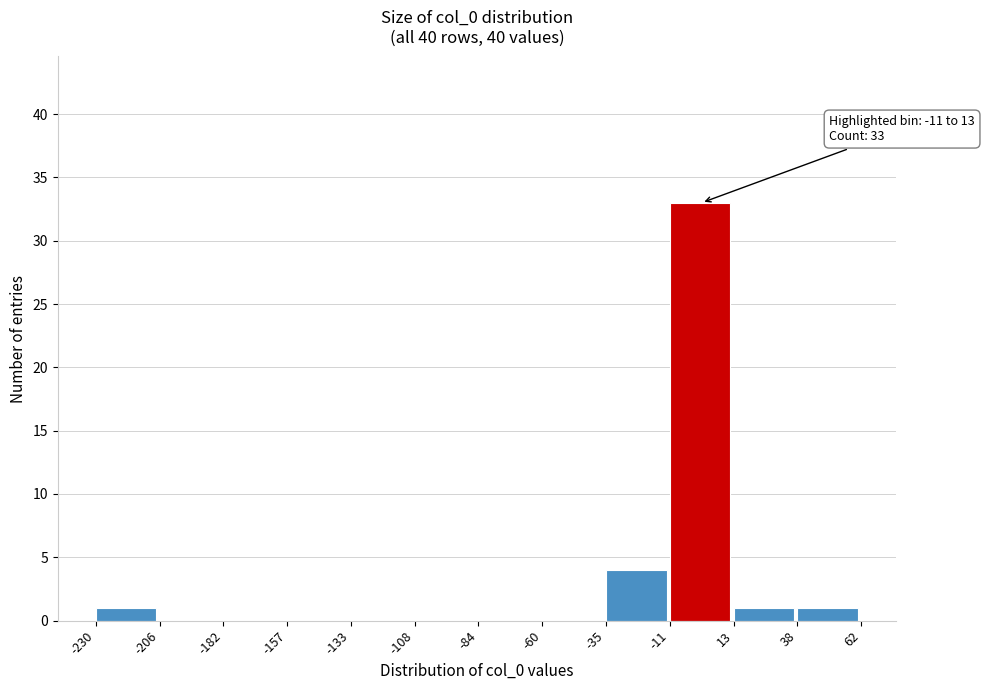

Which range on the x-axis has the tallest bar?

-11 to 13